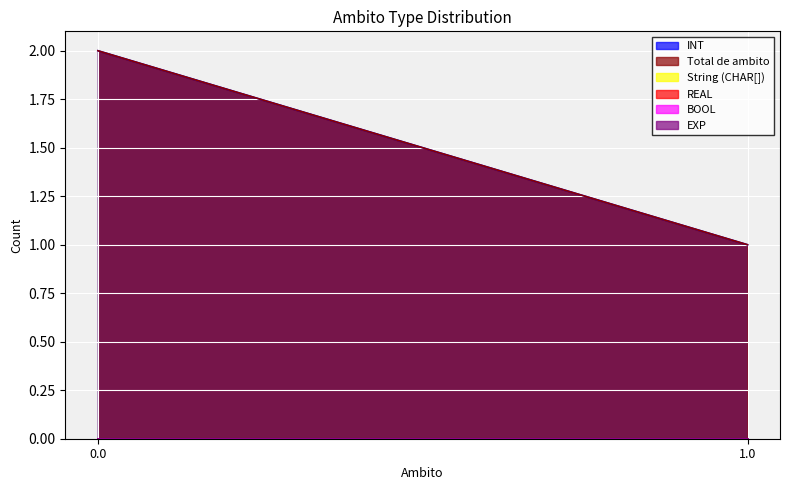

Between 0.0 and 1.0, which series saw the biggest shift?

INT